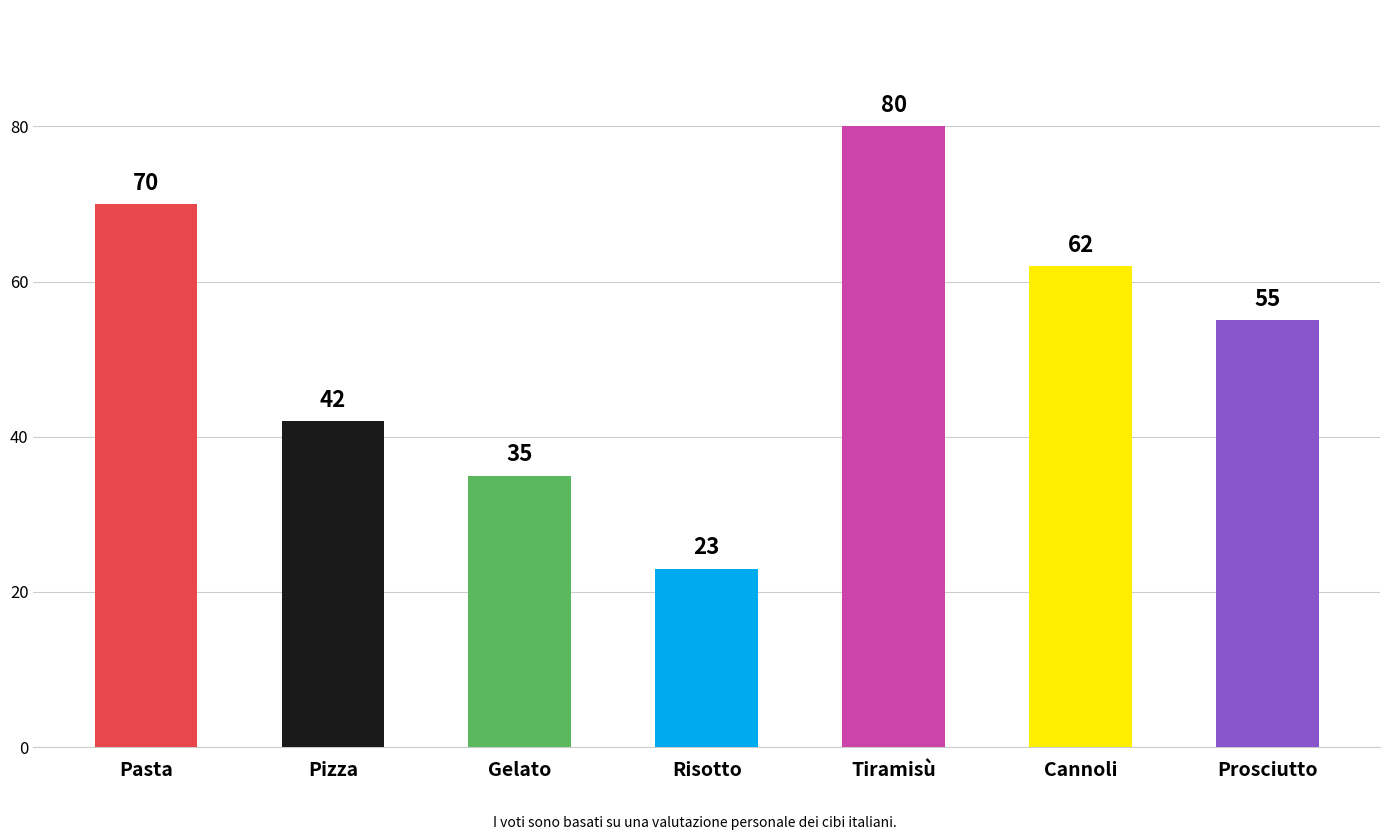

What position from the left is Risotto?

4